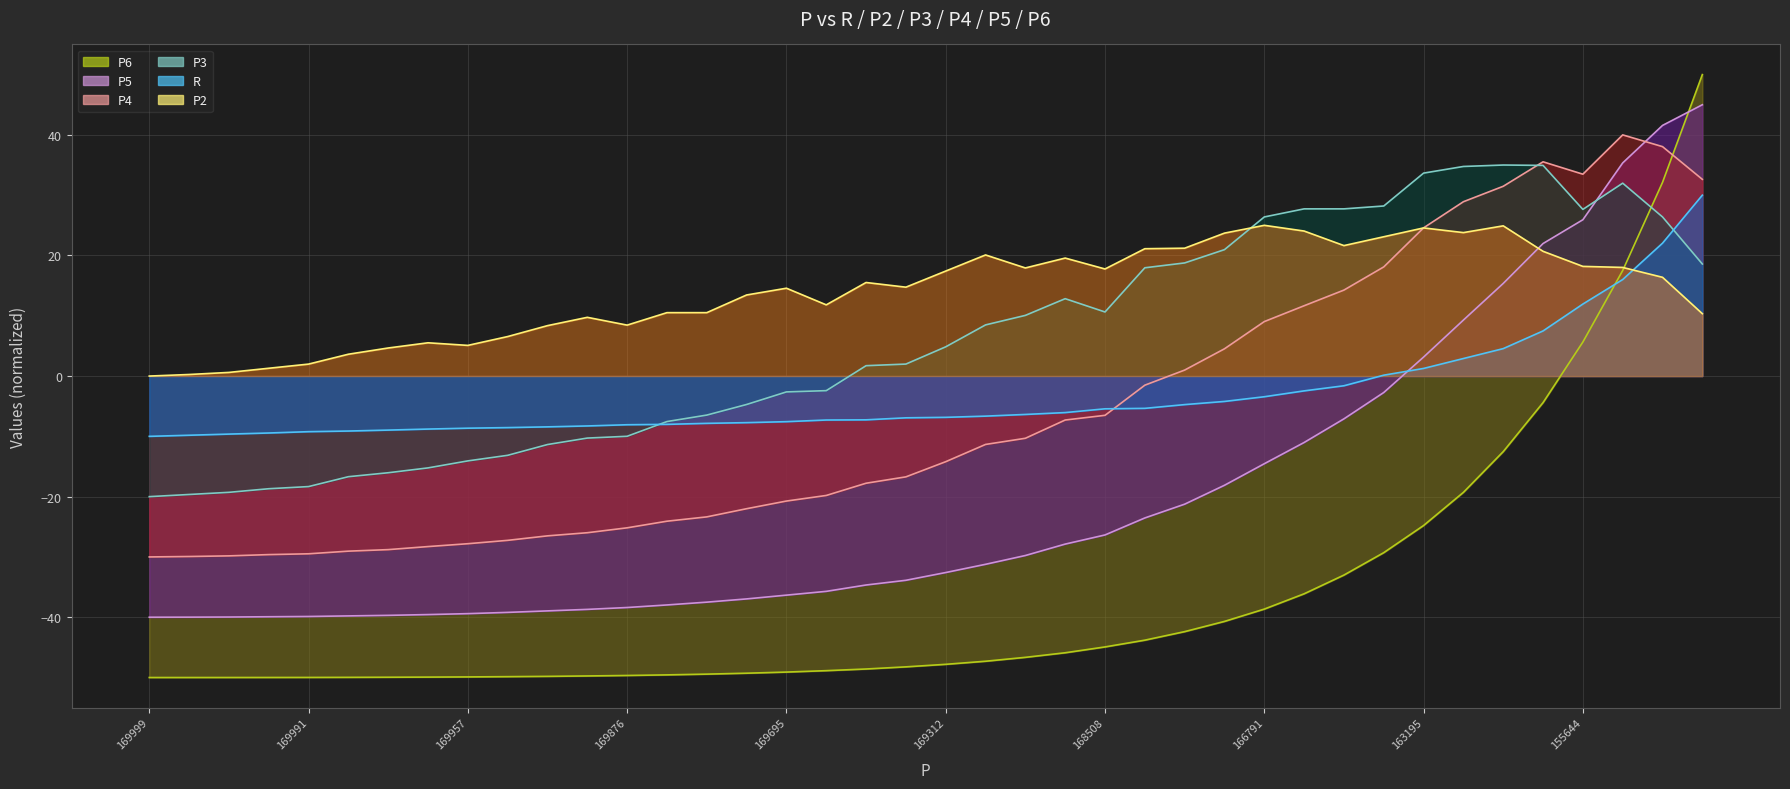

What is the value of the P6 line point at the 32nd from the left?

-29.3